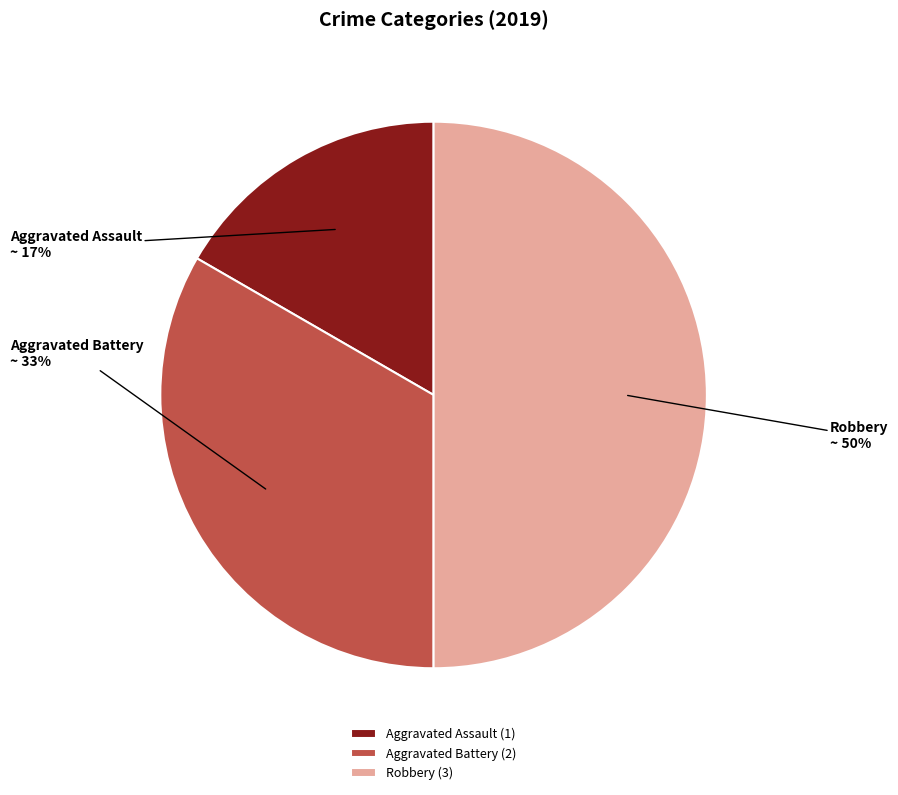

To the nearest percent, what is the average slice percentage?

33%